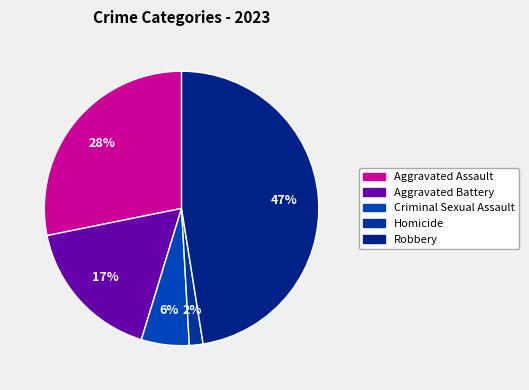

Does Aggravated Assault represent more than half of the total?

No